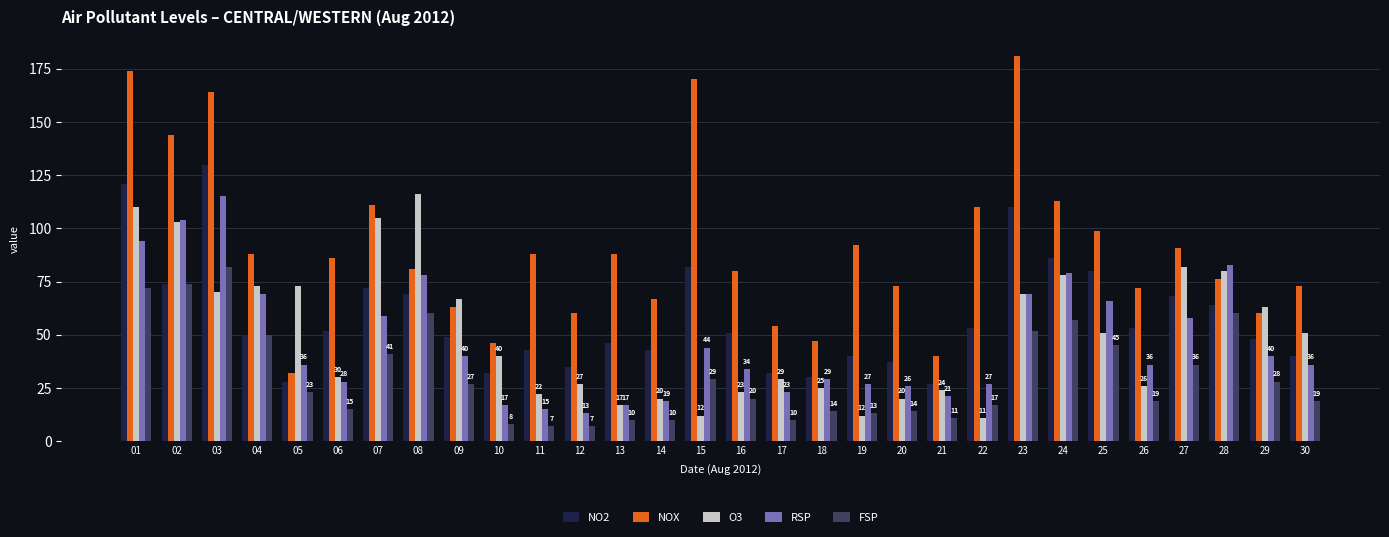

At 15, list the series in order from smallest to largest.

O3, FSP, RSP, NO2, NOX